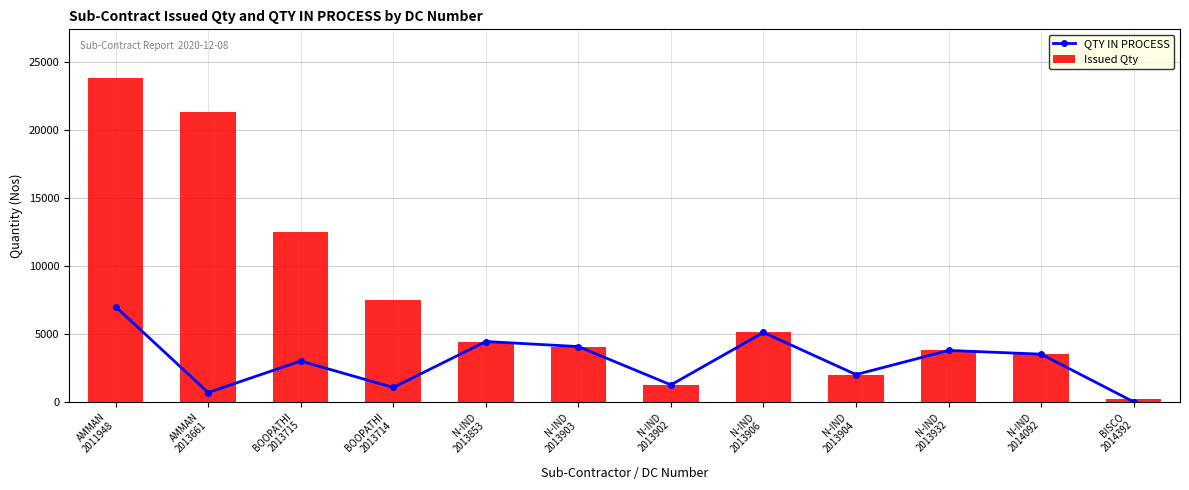

What is the label of the 11th bar from the left?

N-IND
2014092